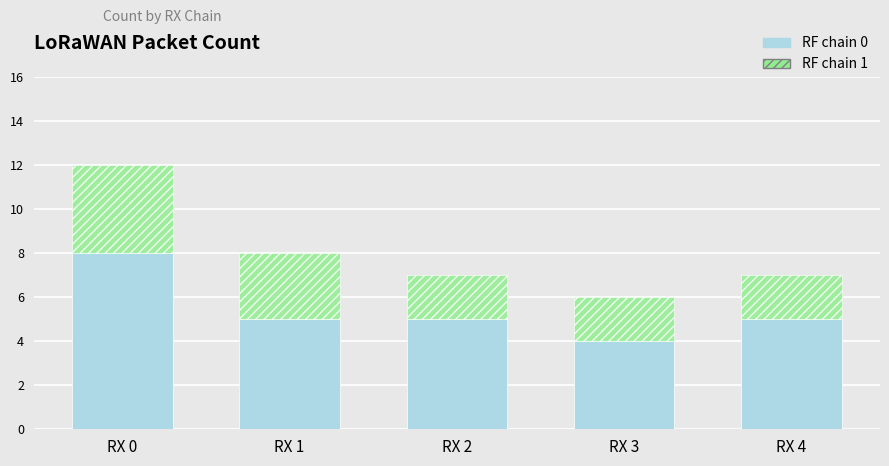

What is the maximum value for RF chain 0?

8